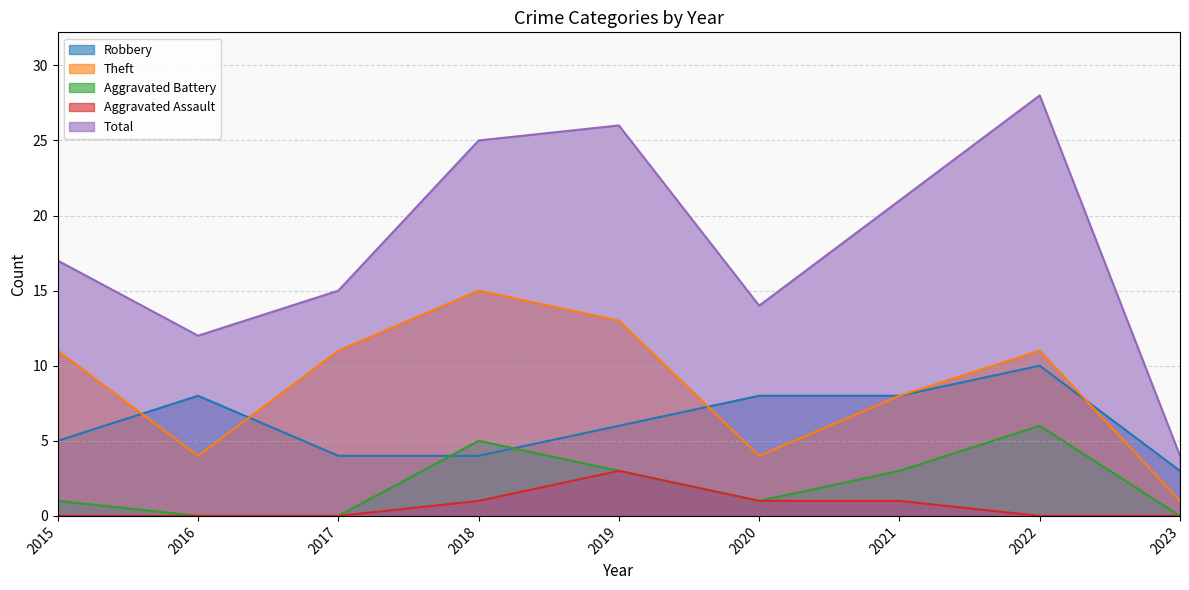

What is the difference between the maximum and minimum values in the Aggravated Assault series?

3